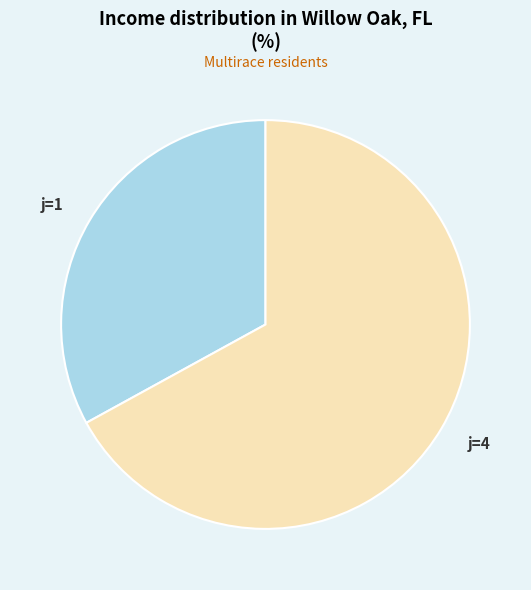

Which category has the smallest portion of the pie?

j=1